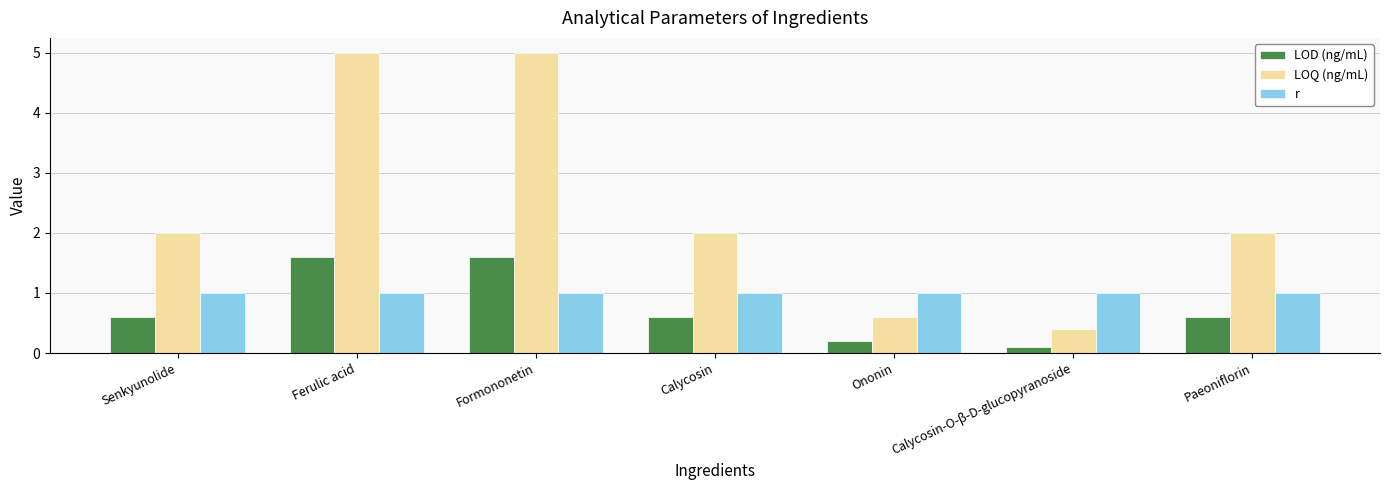

True or false: LOD (ng/mL) has a value of 0.6 at Senkyunolide.

True